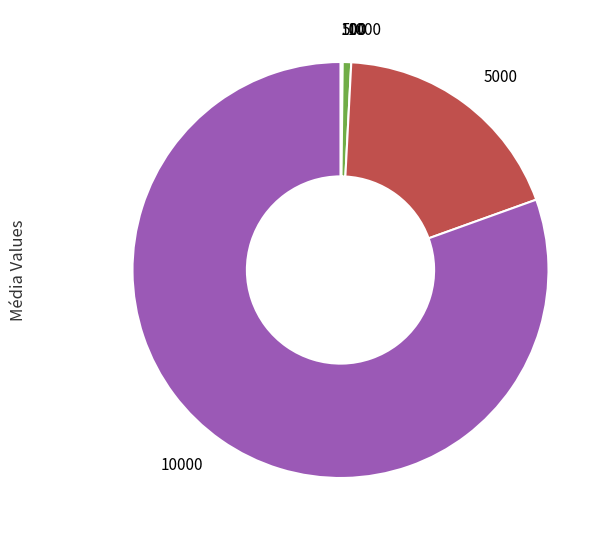

Is there any slice that represents more than half of the pie?

Yes